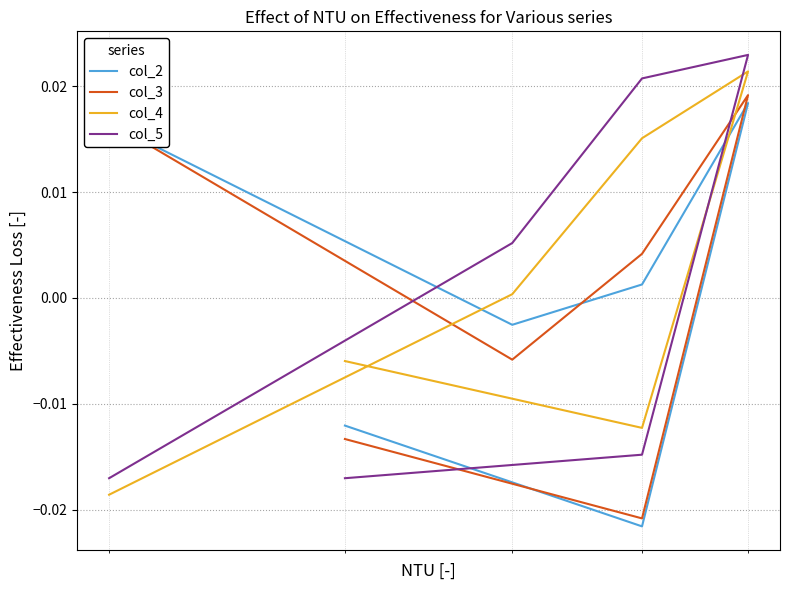

How many intersections are there between col_4 and col_3?

1